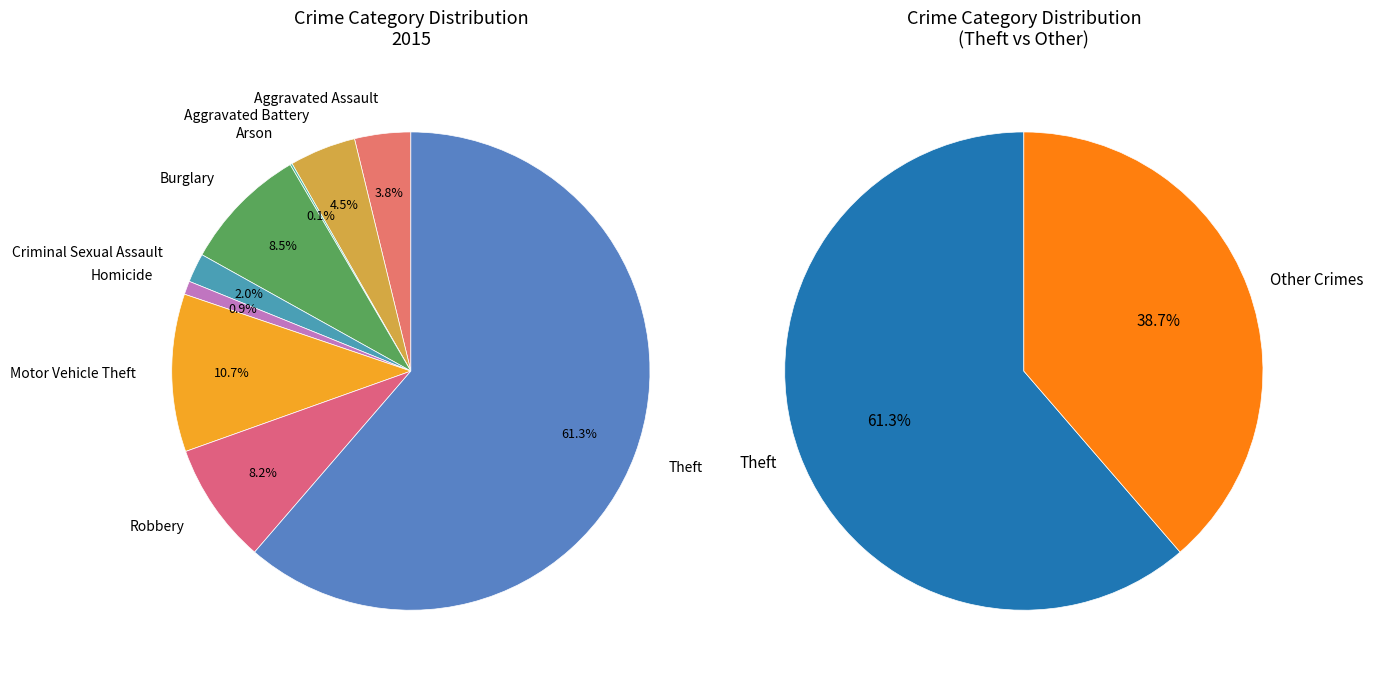

What percentage is the Motor Vehicle Theft slice, to the nearest percent?

11%